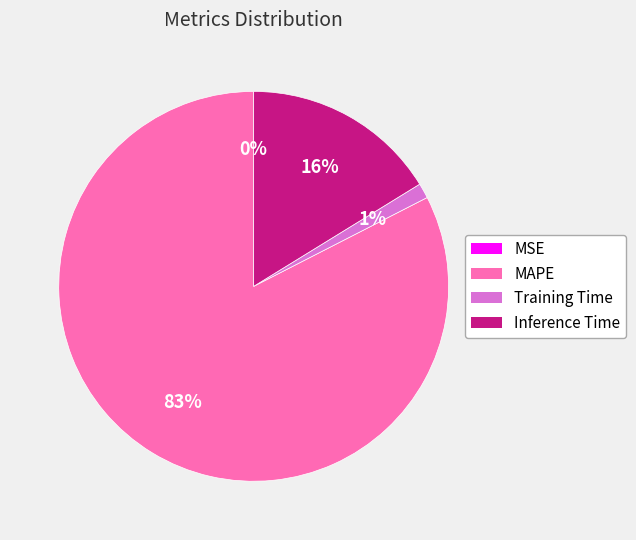

Does any single category account for the majority?

Yes